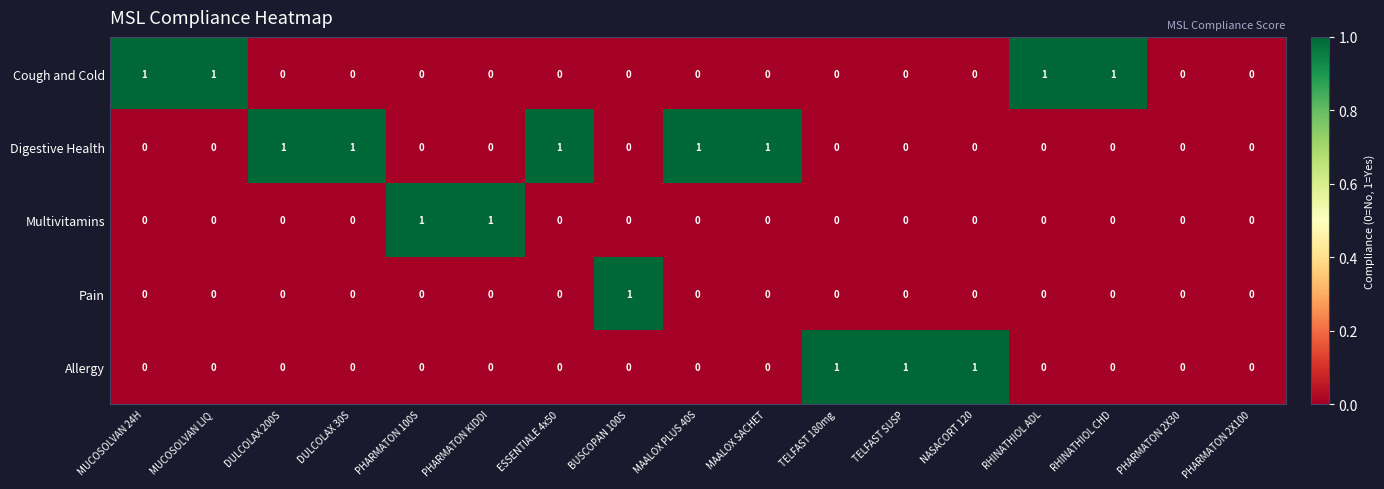

The value of Cough and Cold at PHARMATON 2X30 is 0. True or false?

True